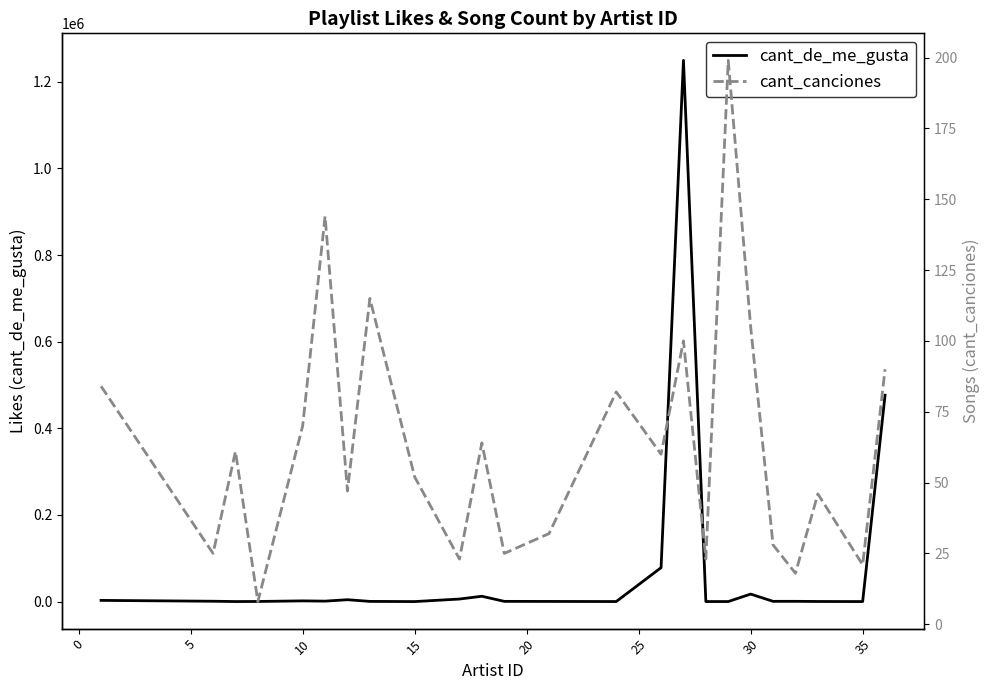

Does the chart display data point markers on the line(s)?

No